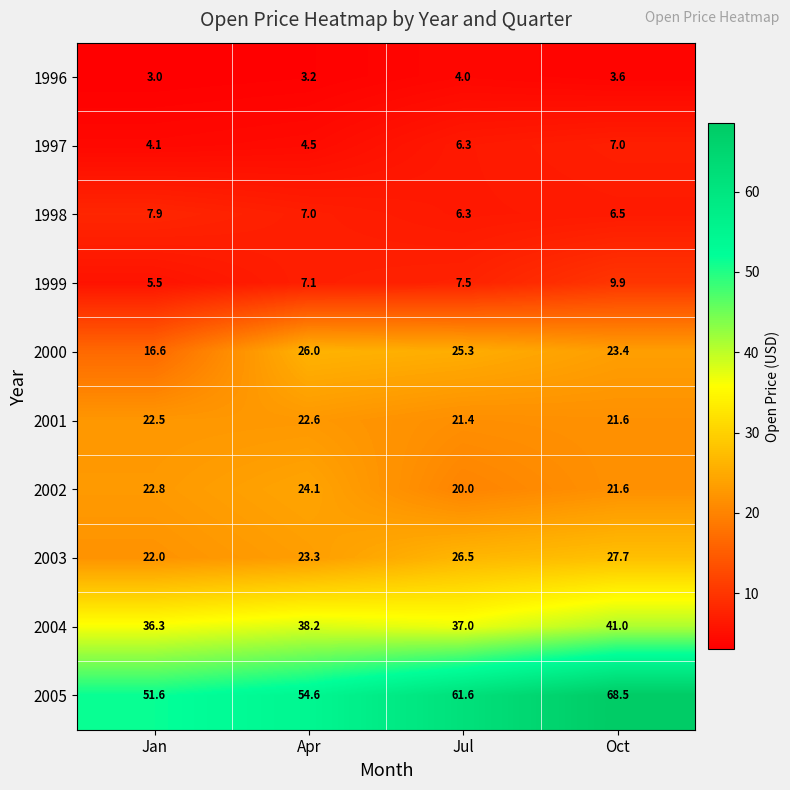

Count the 2004 values in the range 37 to 41.

3